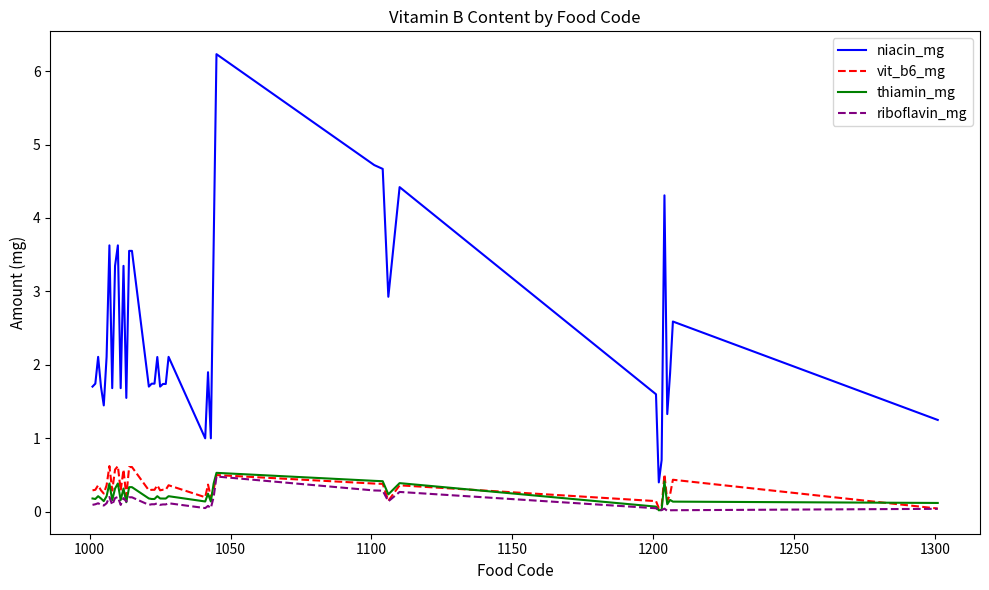

Which series has the largest total across all categories?

niacin_mg